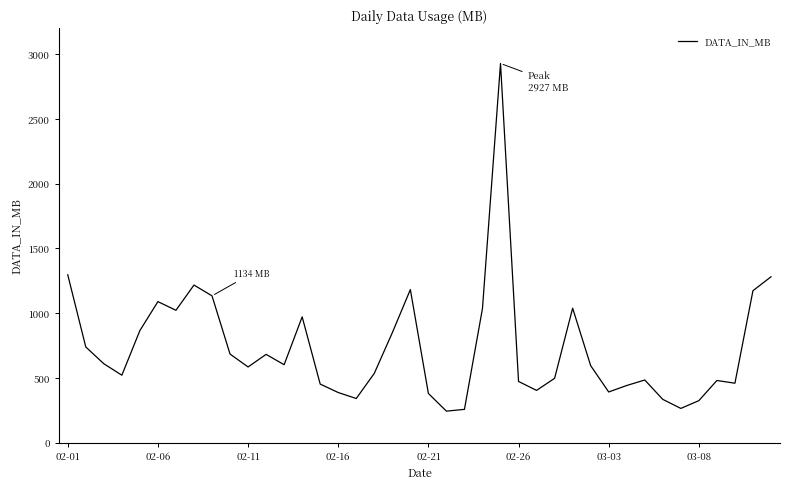

What is the minimum value shown in the chart?

243.5